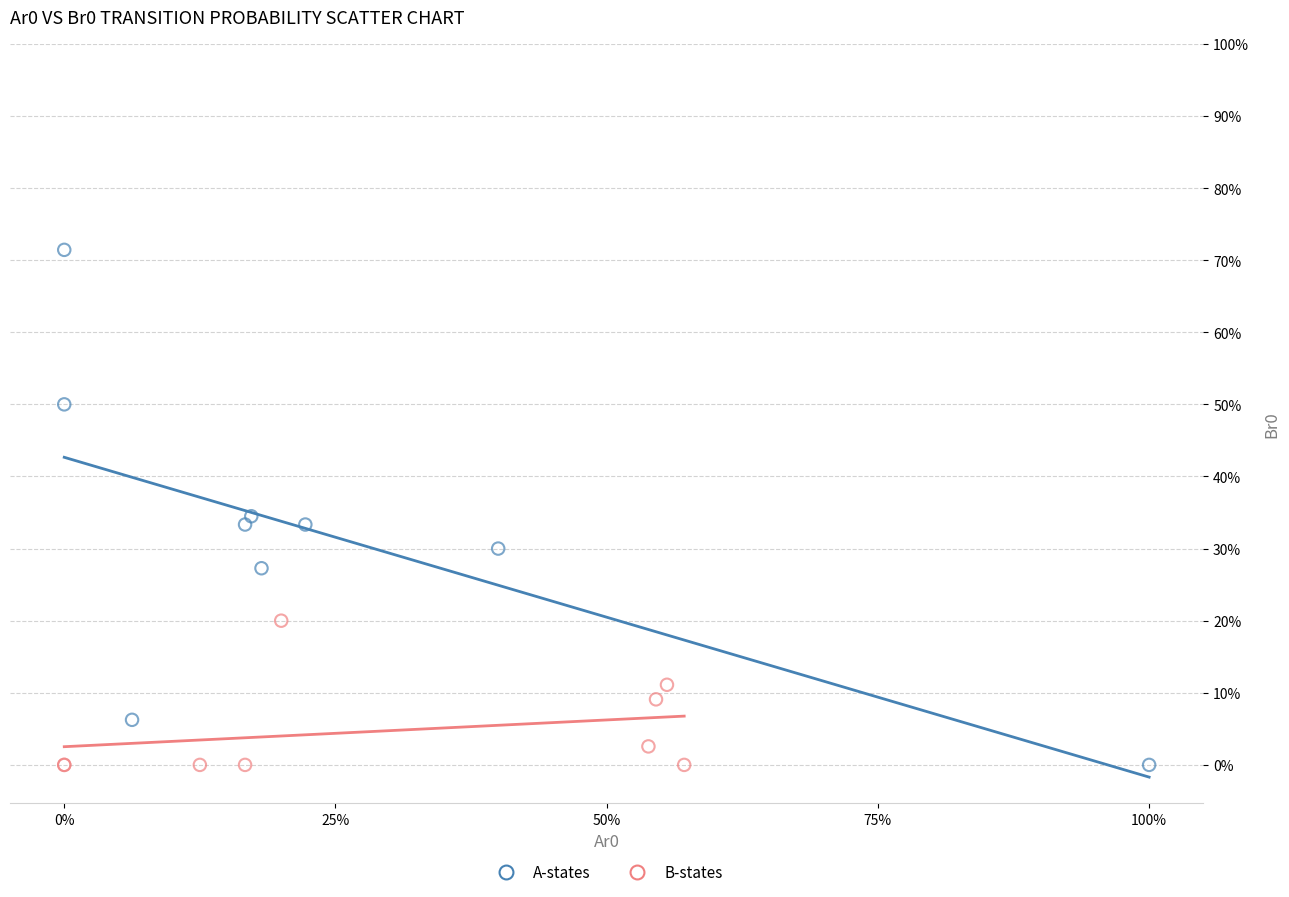

Which series contains the highest Y value?

A-states